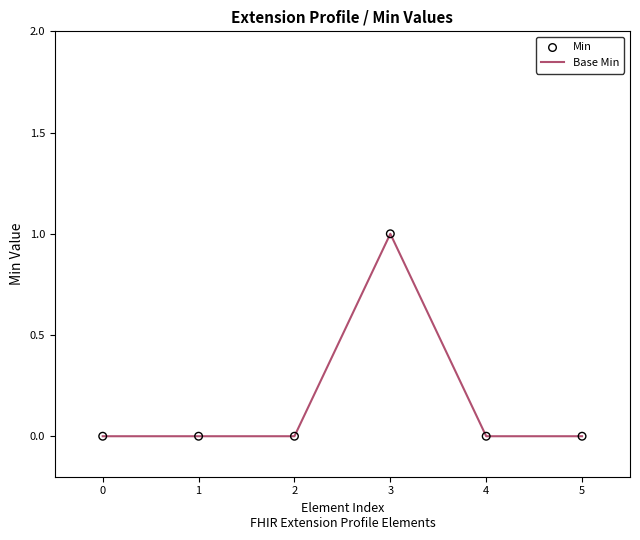

Between 4 and 3, which is larger?

3